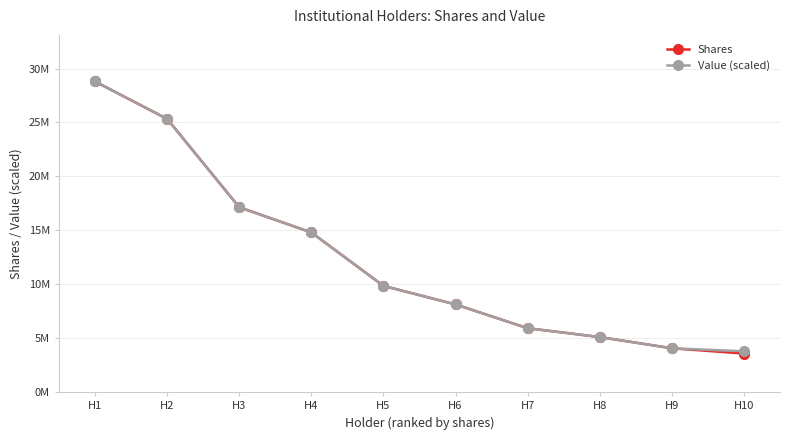

Which series has the widest spread of values?

Shares